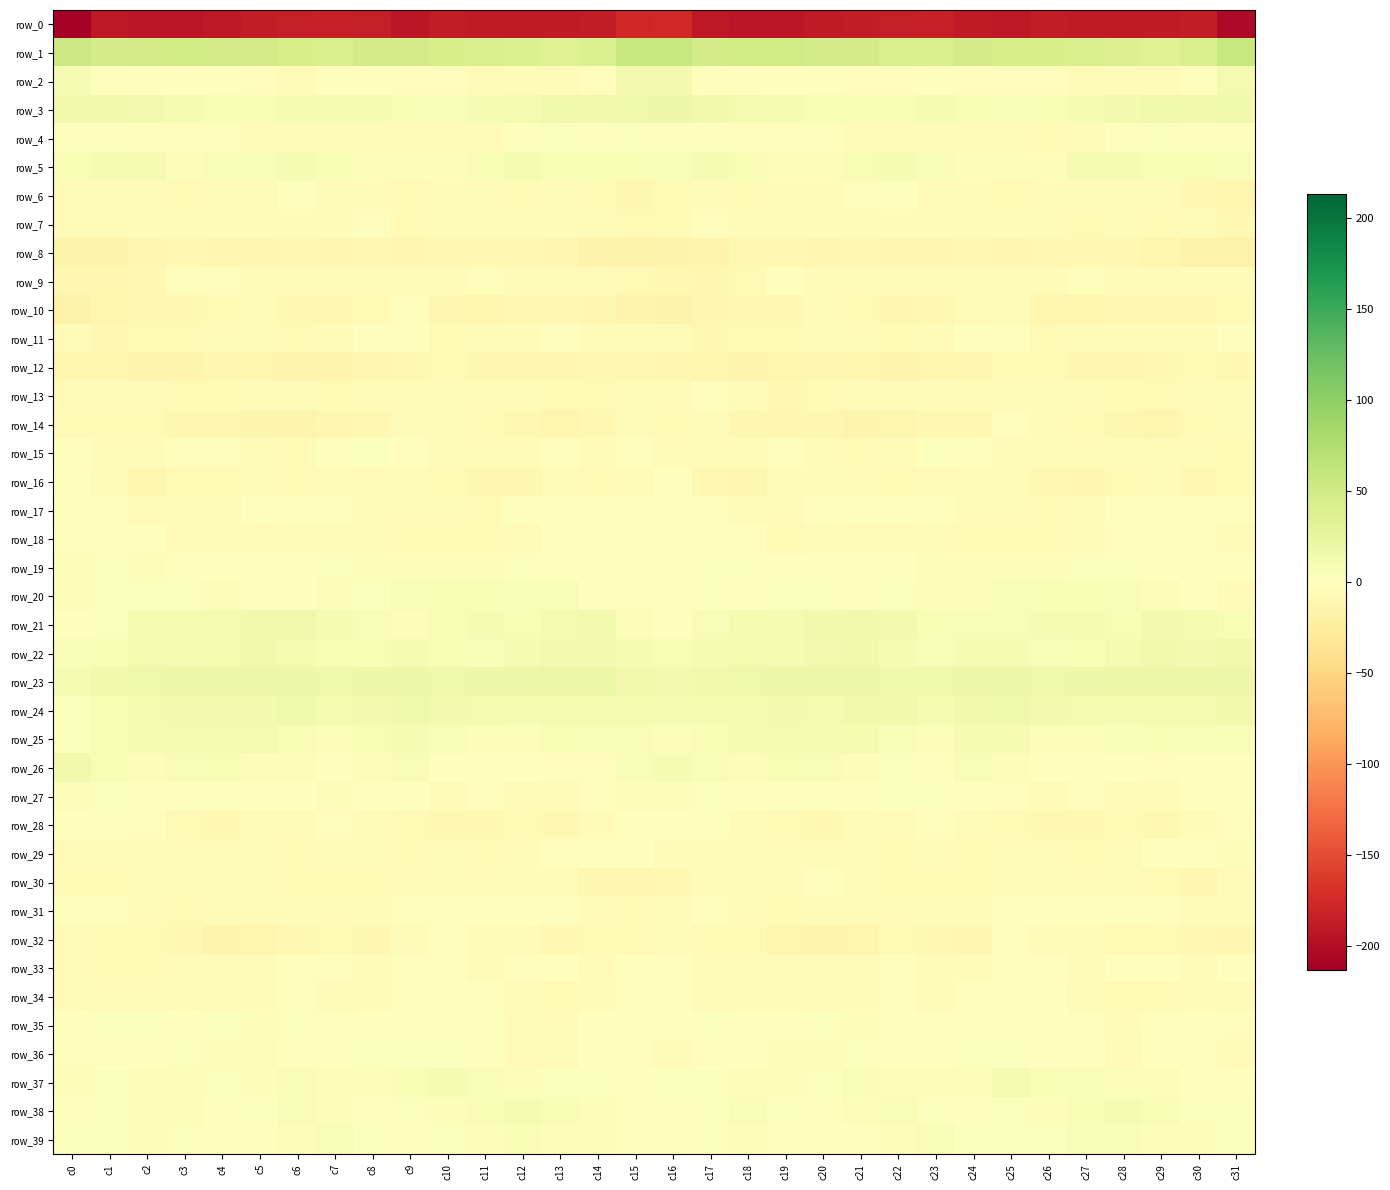

What is the difference between the maximum and minimum values in the row_37 series?

10.2